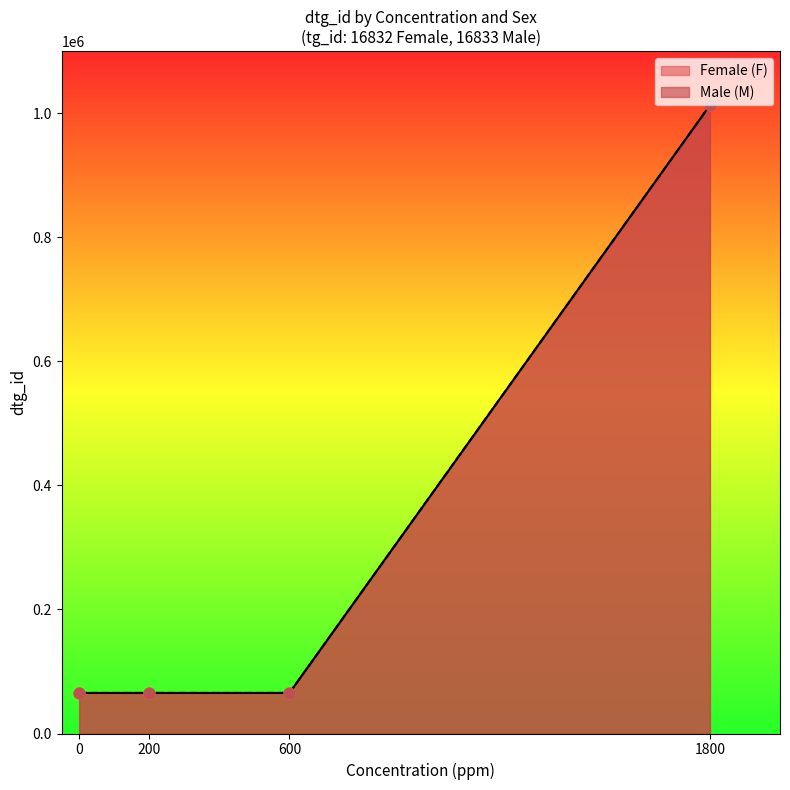

Which series has the largest total across all categories?

Female (F)